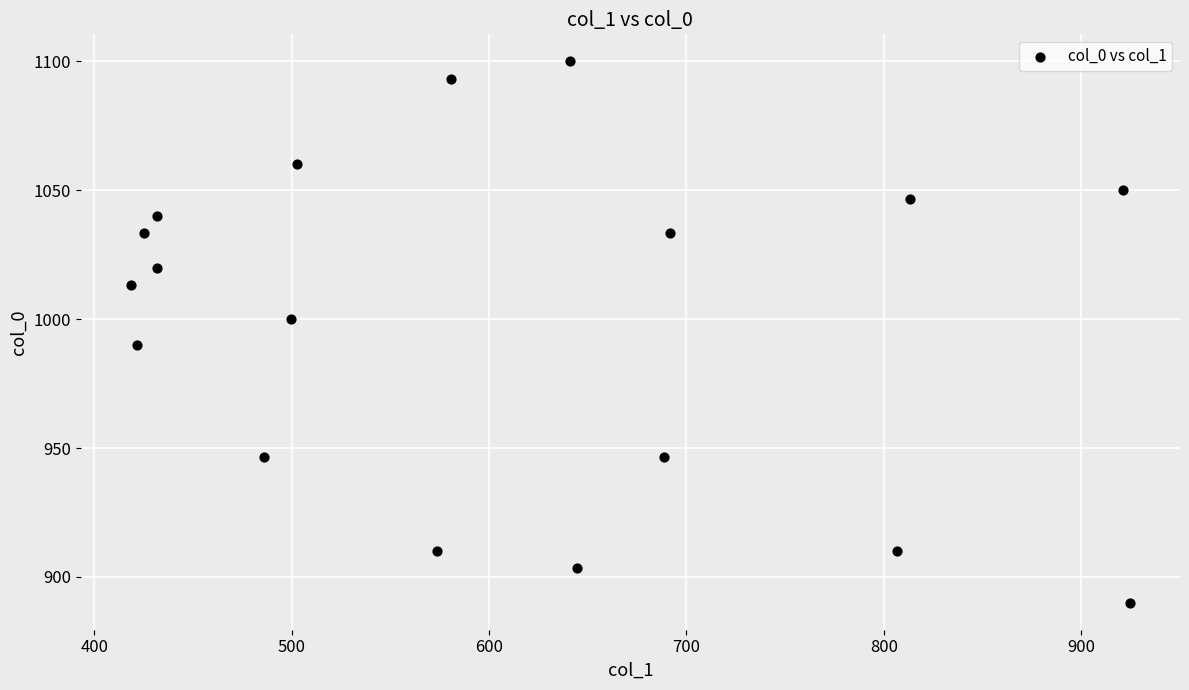

What is the range of Y values (max minus min)?

210.0